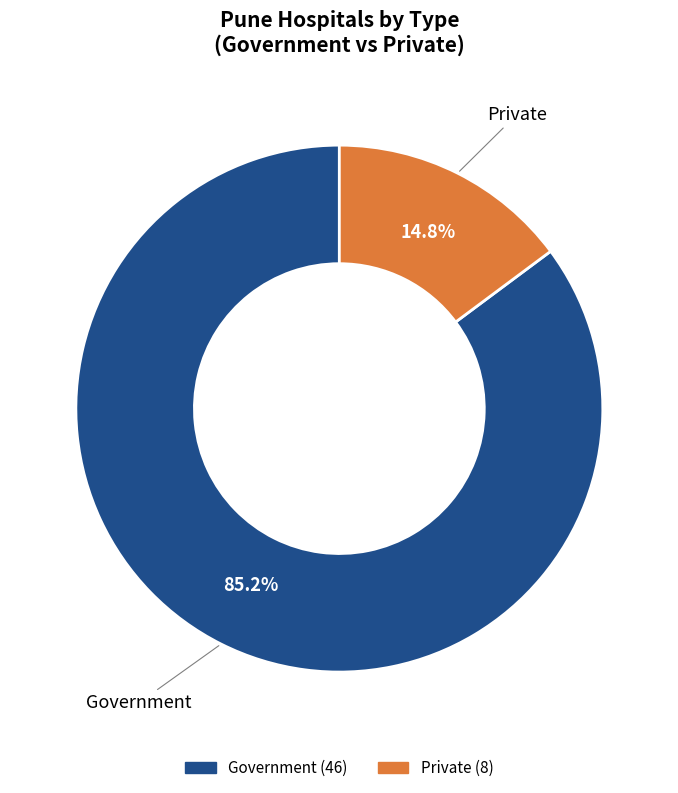

To the nearest percent, what is the difference between the Private and Government slice percentages?

70%